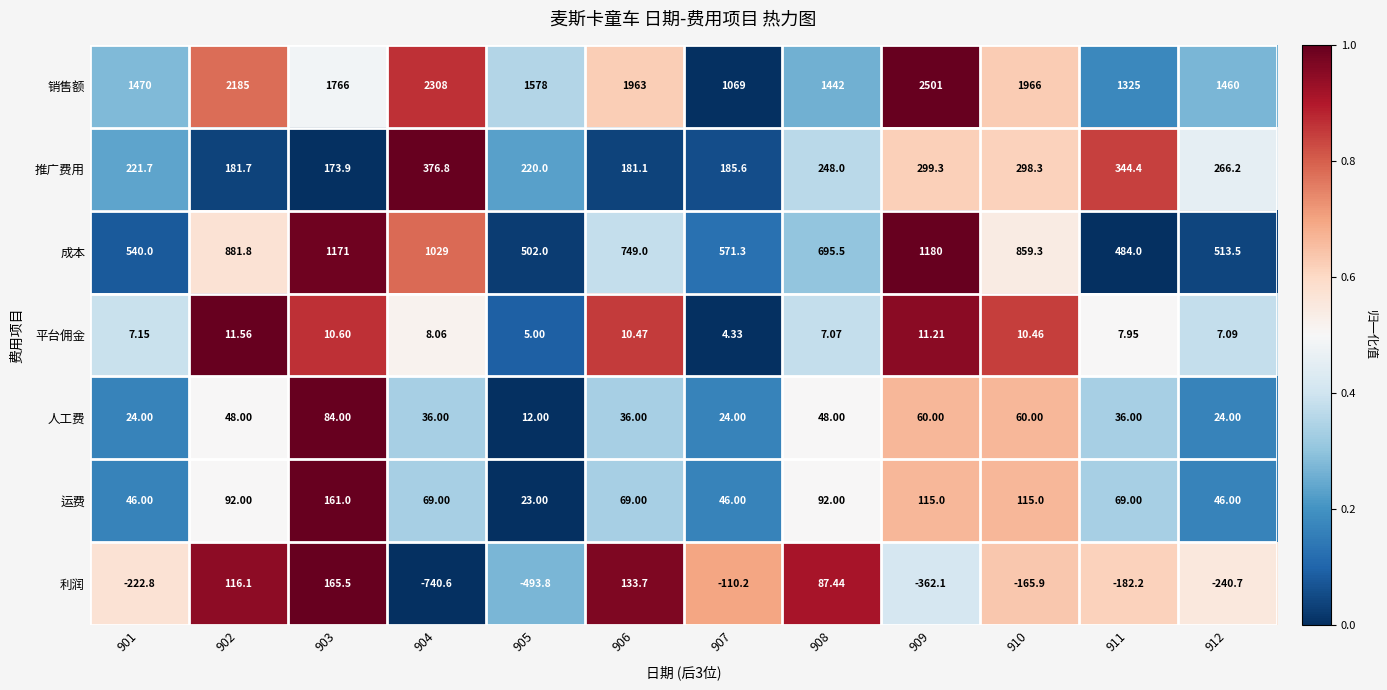

Which series has the largest range (max minus min)?

销售额